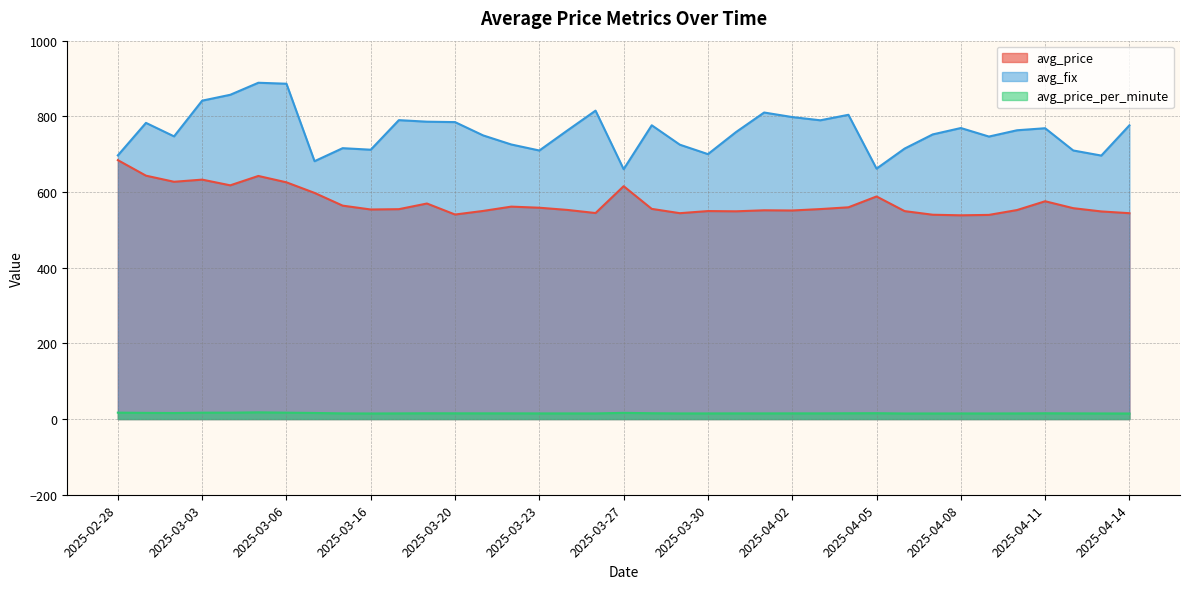

Which series has the largest total across all categories?

avg_fix